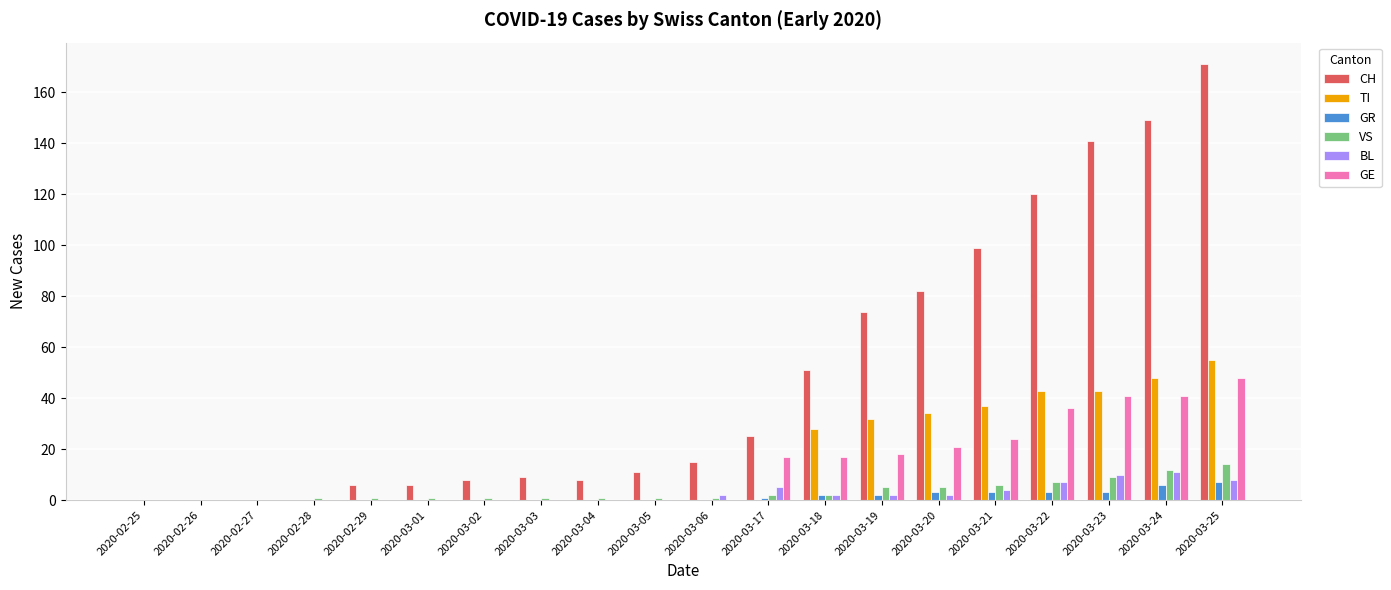

At which label is GE closest to 24?

2020-03-21